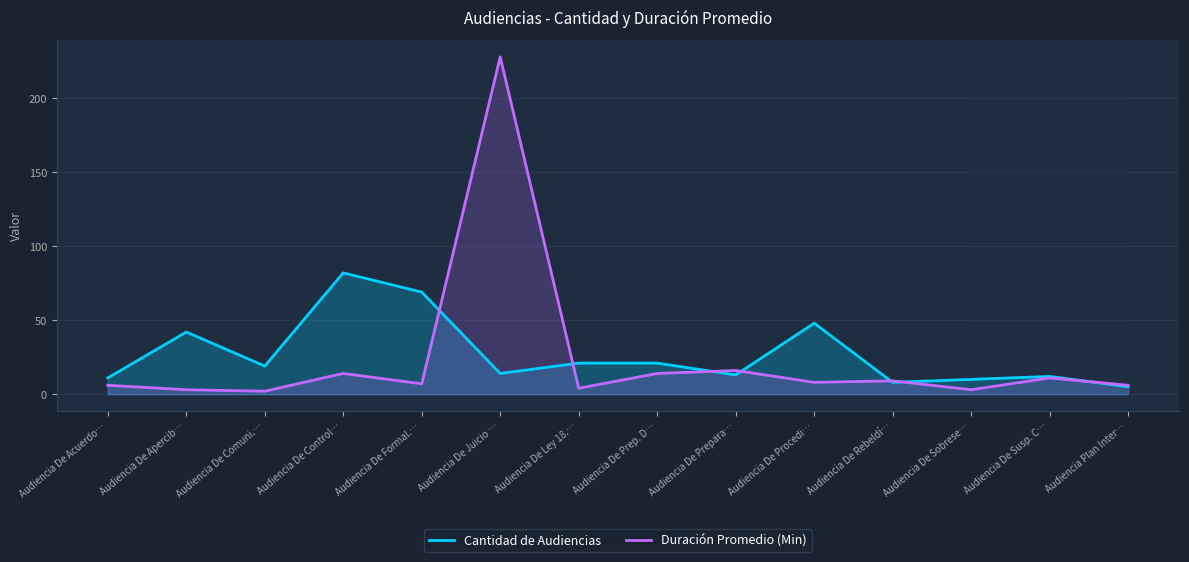

At which category does Cantidad de Audiencias reach its first local peak?

Audiencia De Apercib…